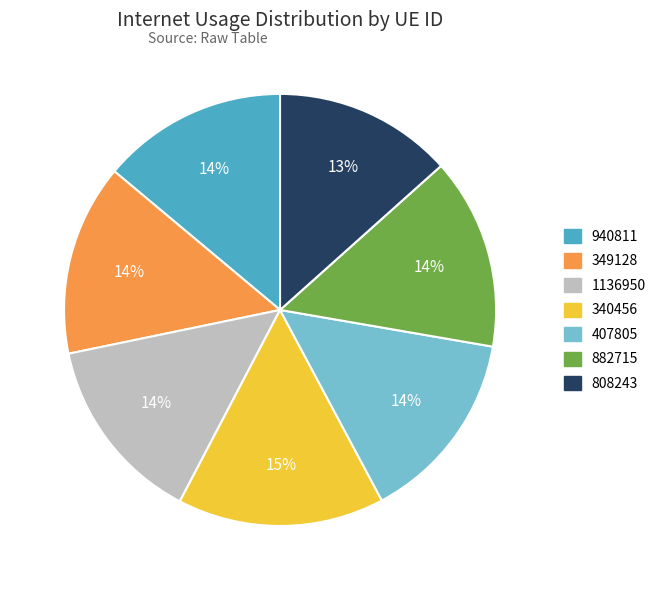

Which slice is the smallest?

808243